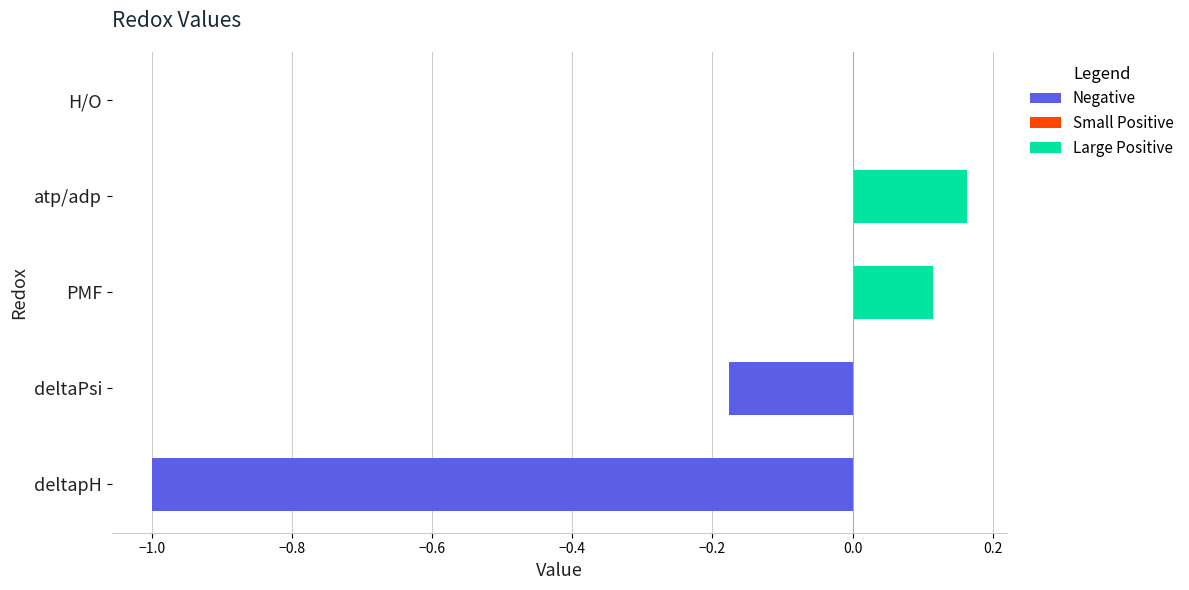

What is the change in value from deltapH to atp/adp?

+1.2